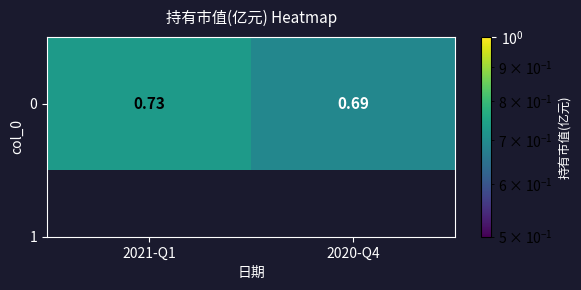

How many data points does each series have?

2